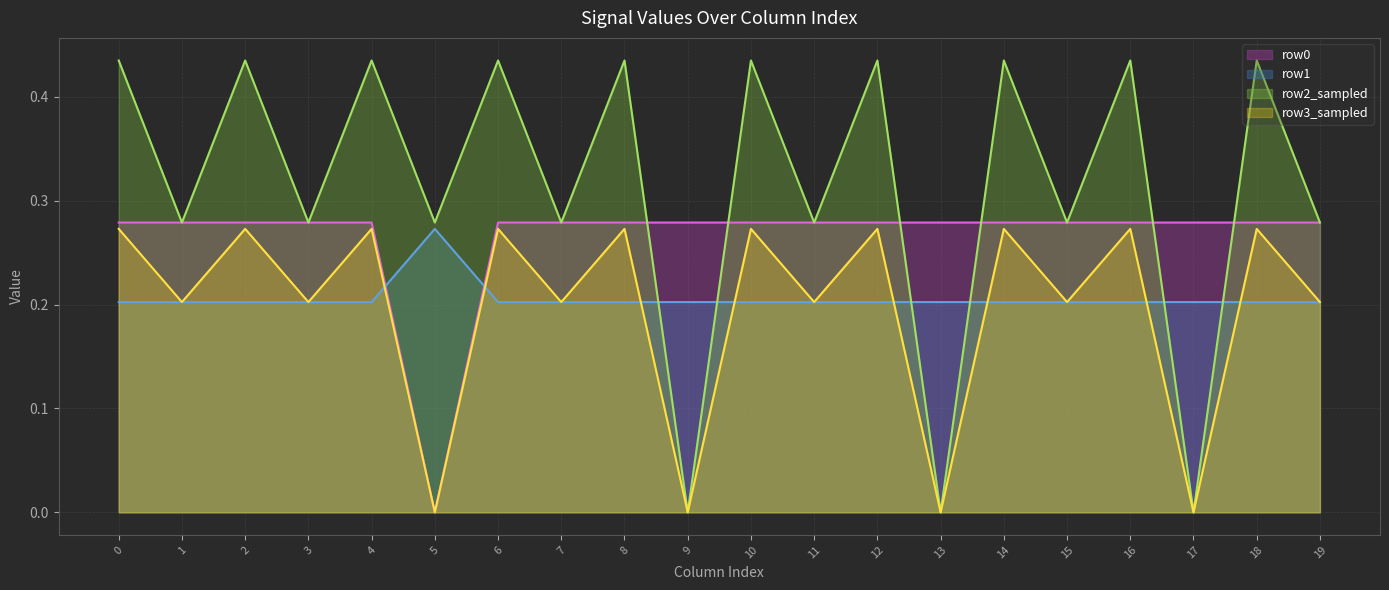

The row3_sampled series shows 0.0 at 13. True or false?

True